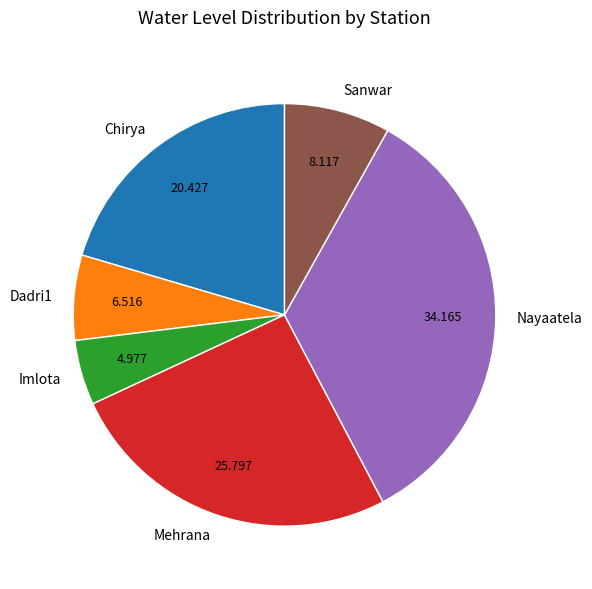

Is there any slice that represents more than half of the pie?

No